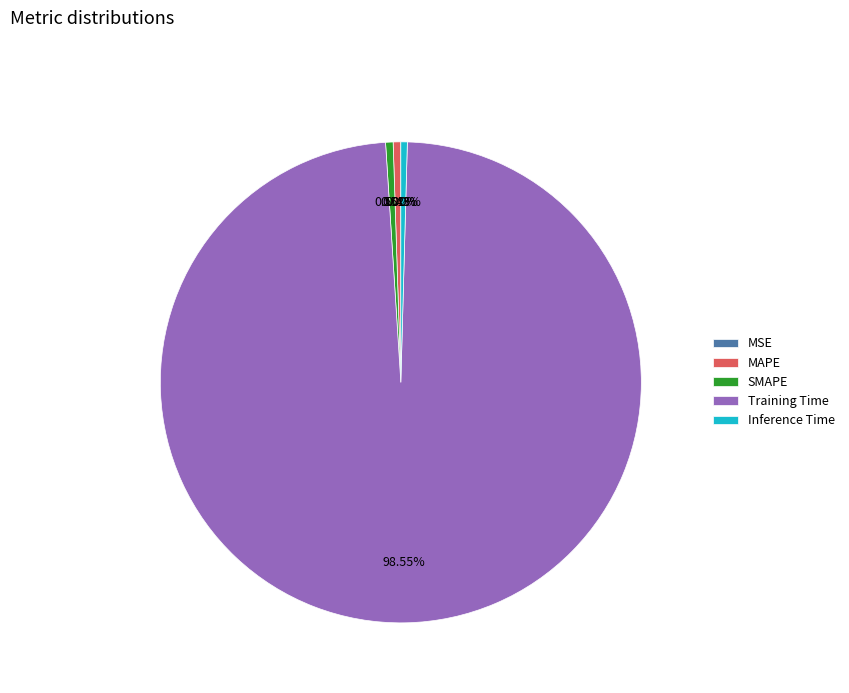

Which slice is the largest?

Training Time